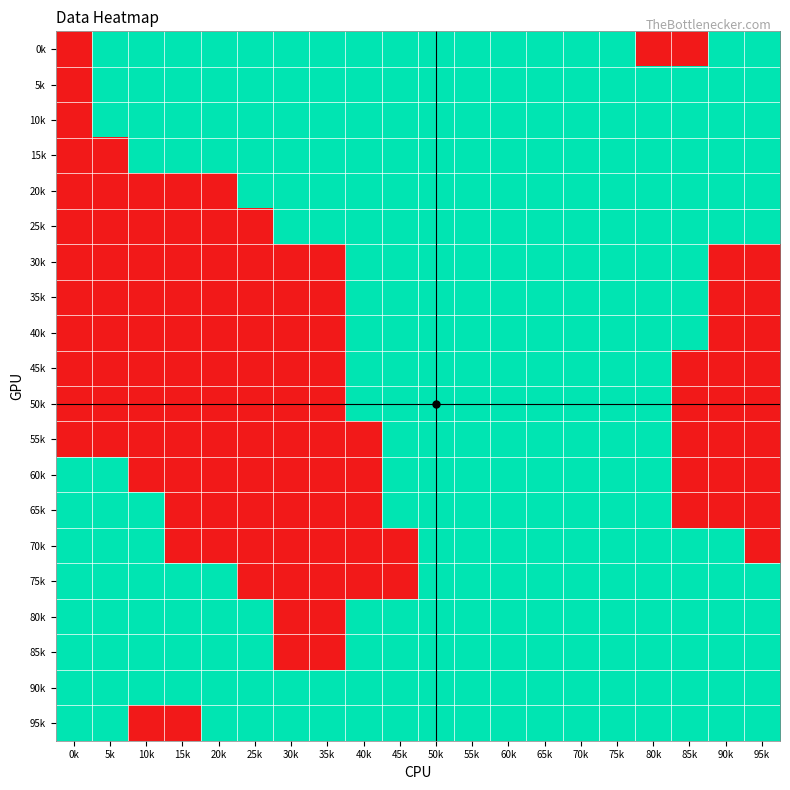

Count the number of categories in the chart.

20